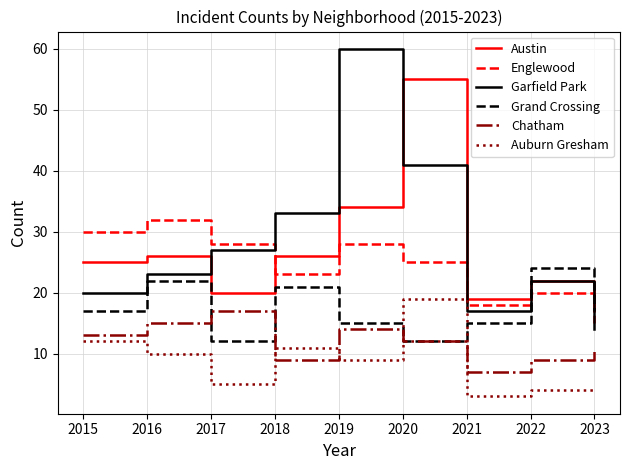

How many series are shown in this chart?

6